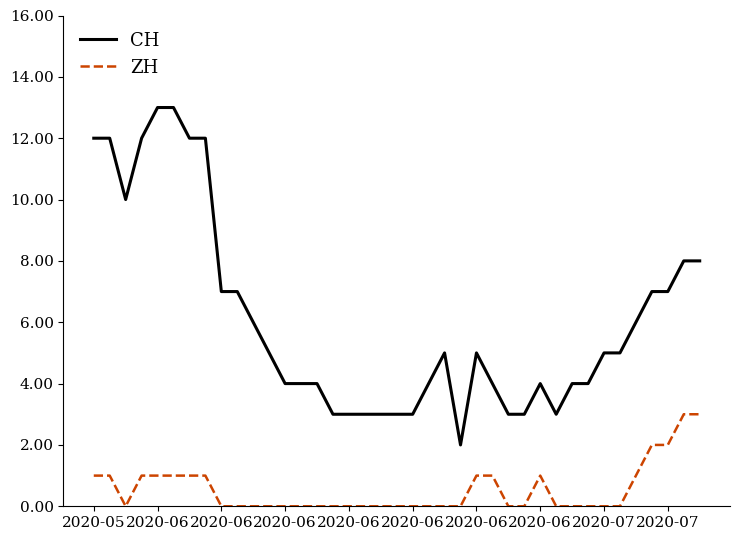

What is the average value of the CH series?

6